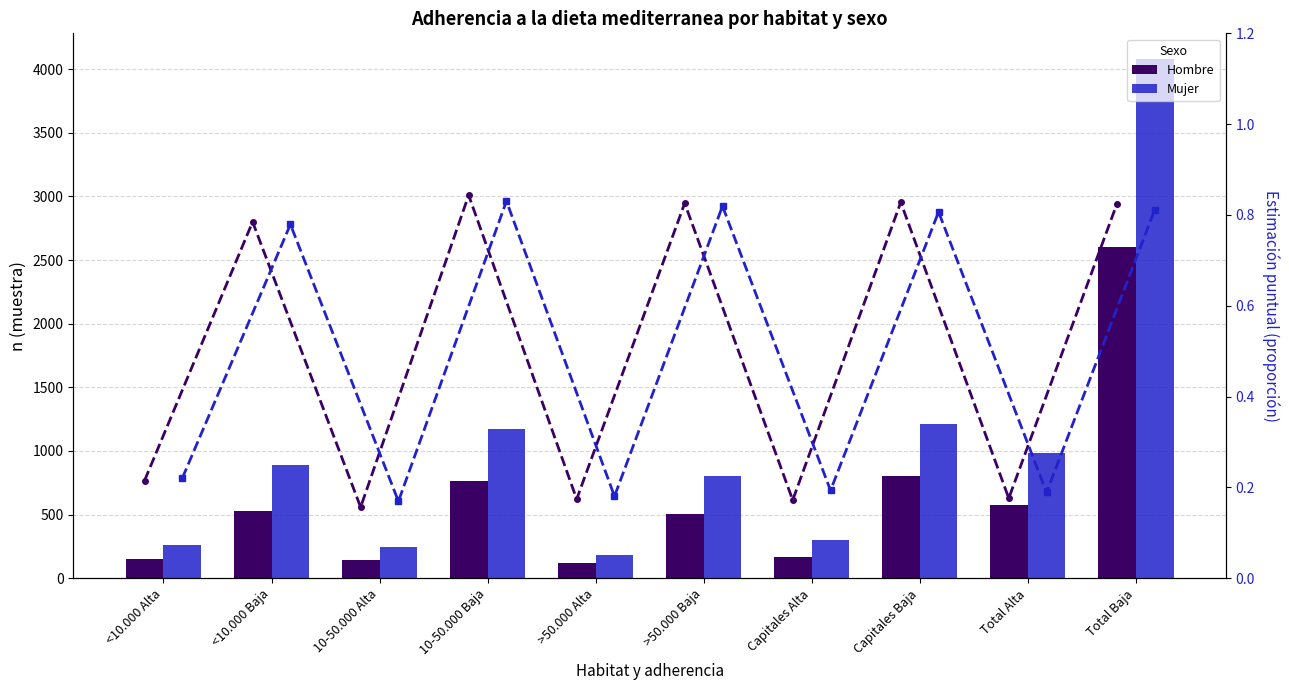

What is the difference between the Mujer estimación values at <10.000 Baja and Total Alta?

0.6